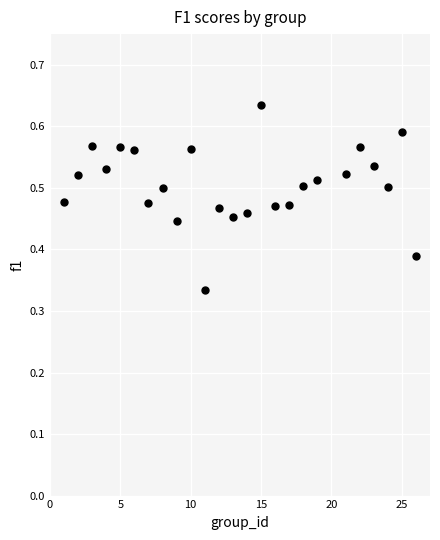

What is the range of X values (max minus min)?

25.0